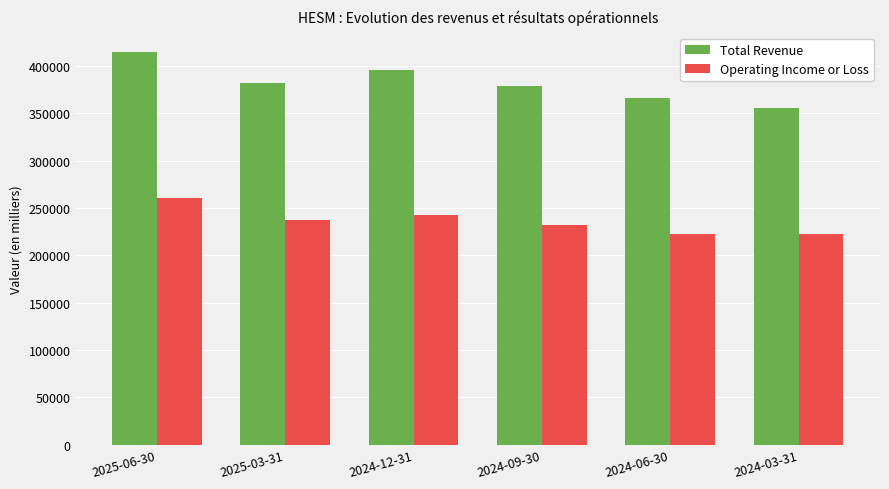

What is the difference between the highest and lowest values at 2025-06-30?

154000